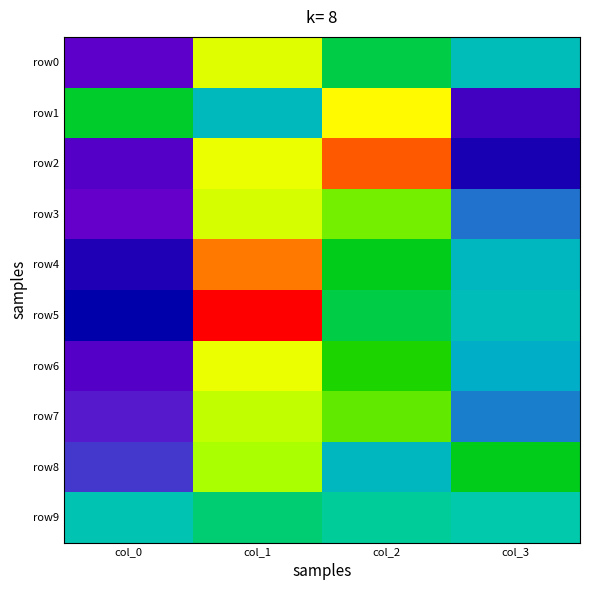

What is the spread (max minus min) of values at col_2?

47